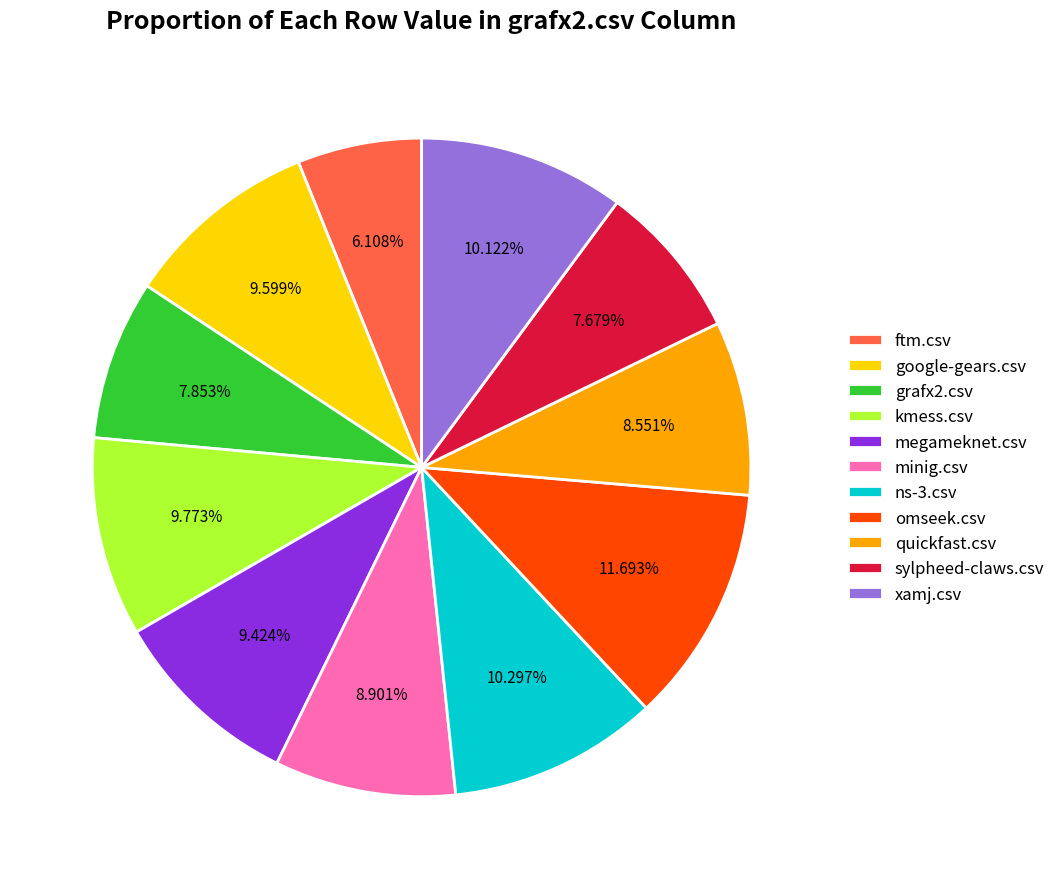

Which has a higher value, xamj.csv or sylpheed-claws.csv?

xamj.csv